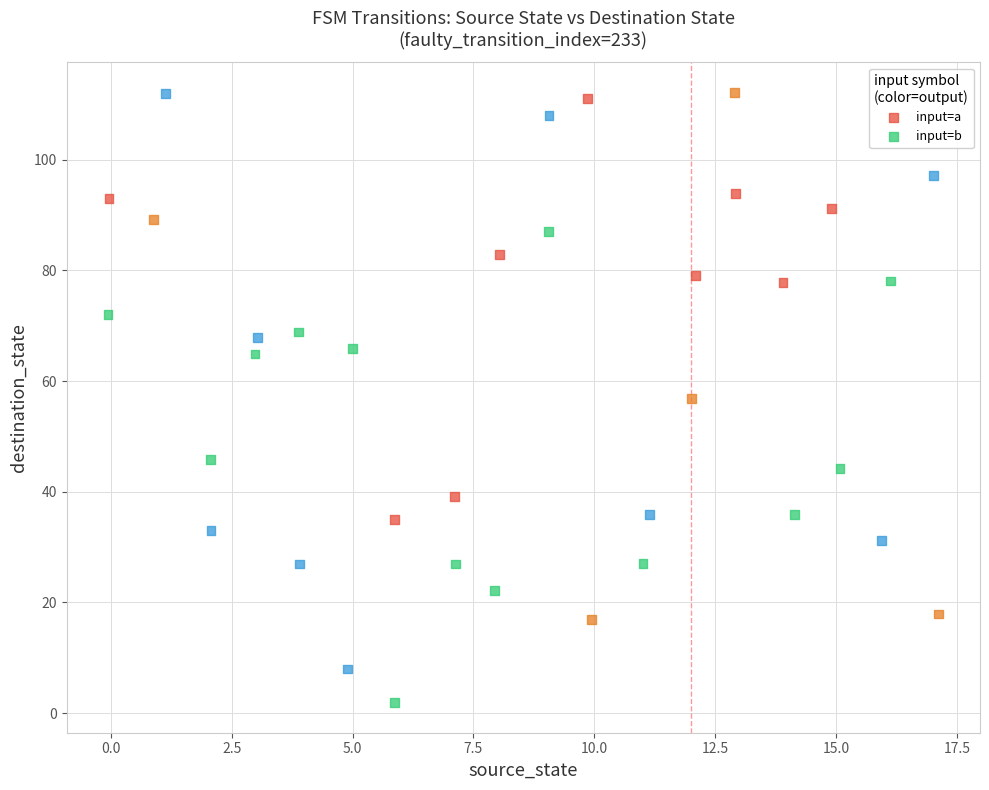

Which series contains the lowest Y value?

input=b